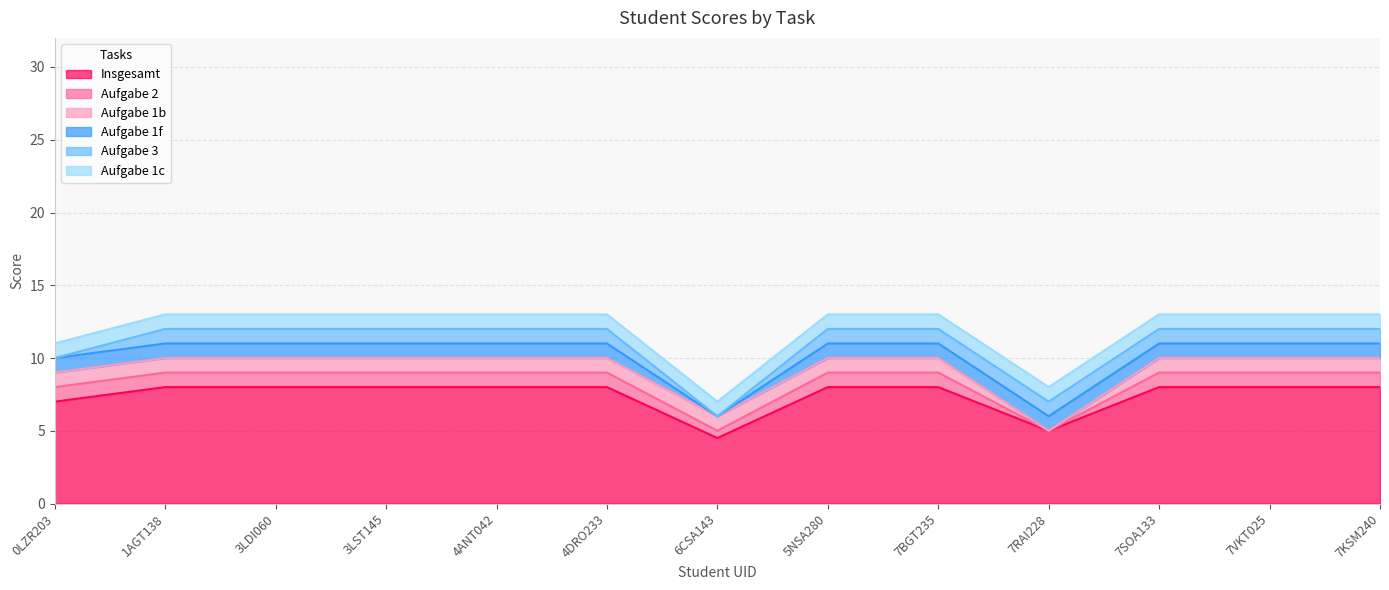

At which label is Aufgabe 1c closest to 1?

0LZR203